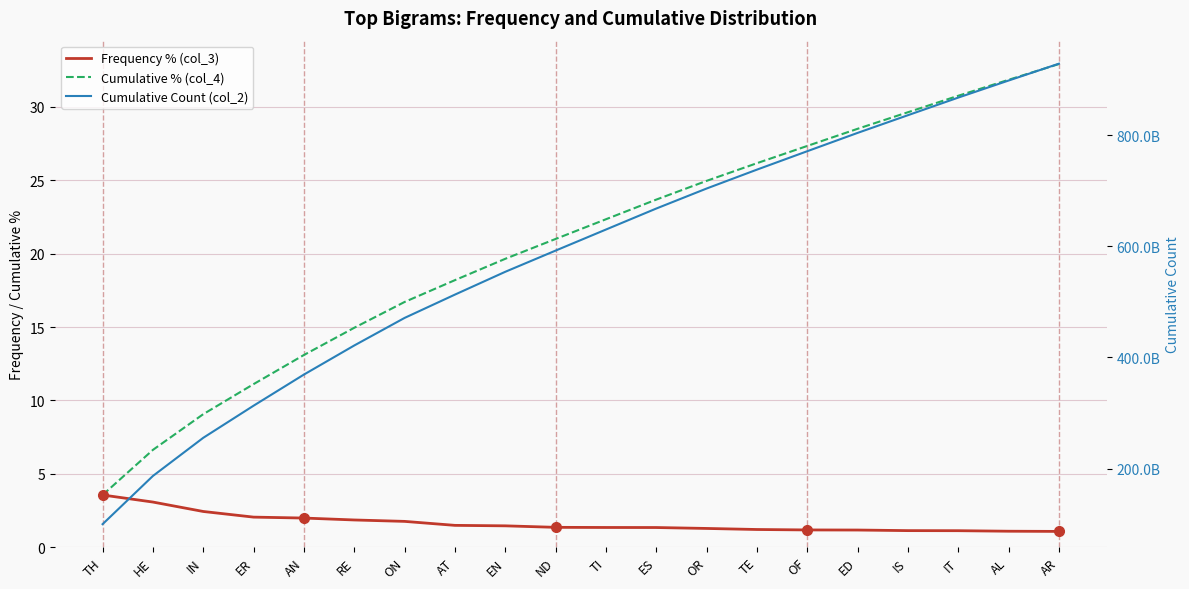

At RE, list the series in order from smallest to largest.

Frequency % (col_3), Cumulative % (col_4), Cumulative Count (col_2)